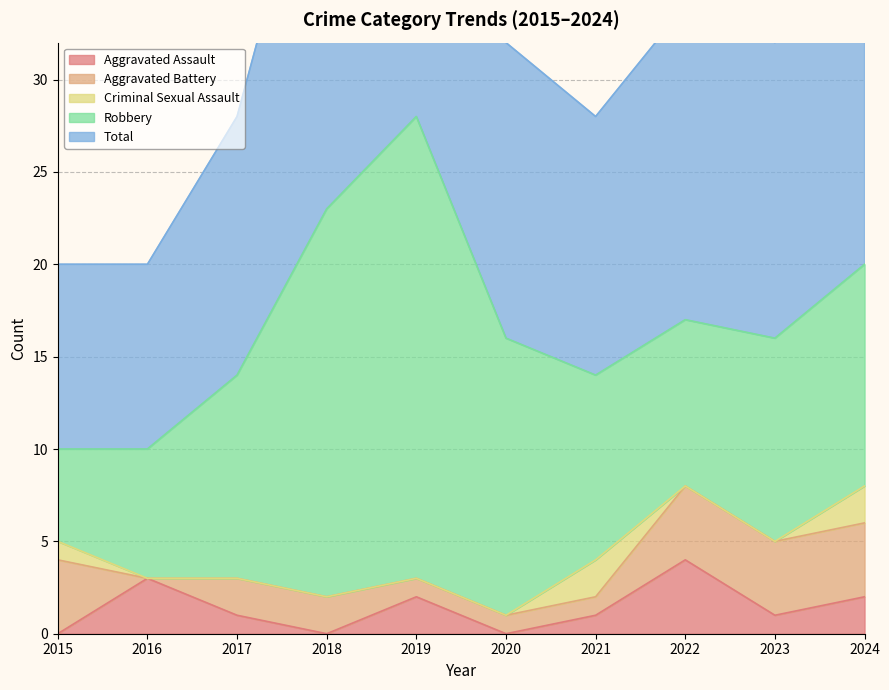

Between 2023 and 2024, which series saw the biggest shift?

Total